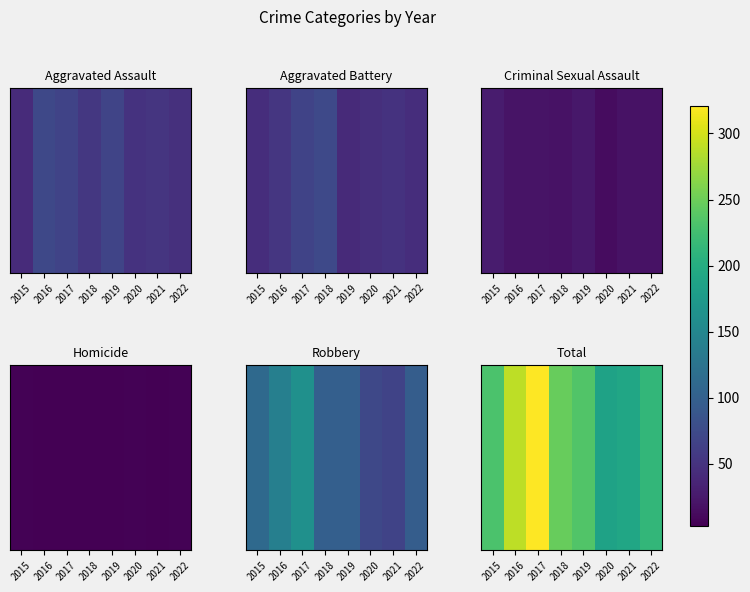

True or false: the data shows 231 at 2015.

True